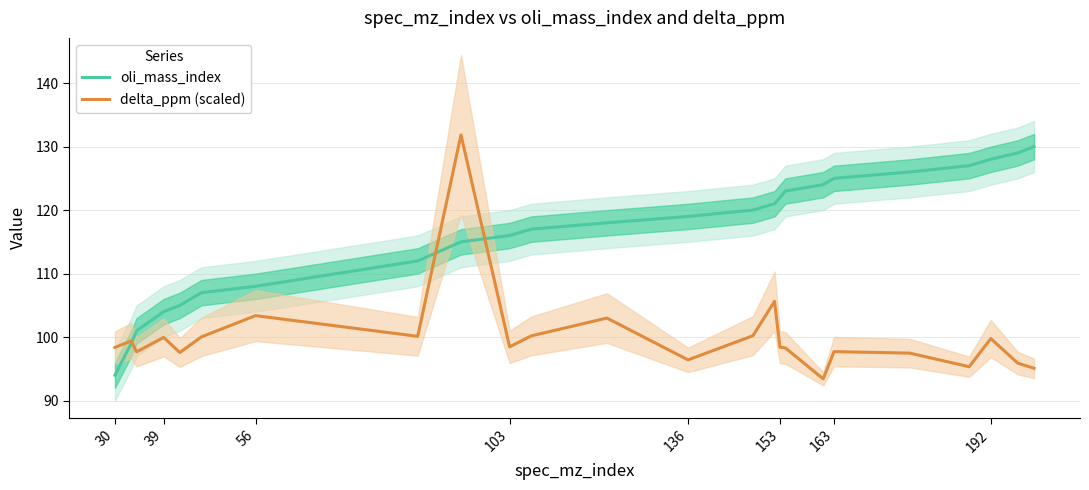

List the series in order of their peak value, lowest first.

oli_mass_index, delta_ppm (scaled)